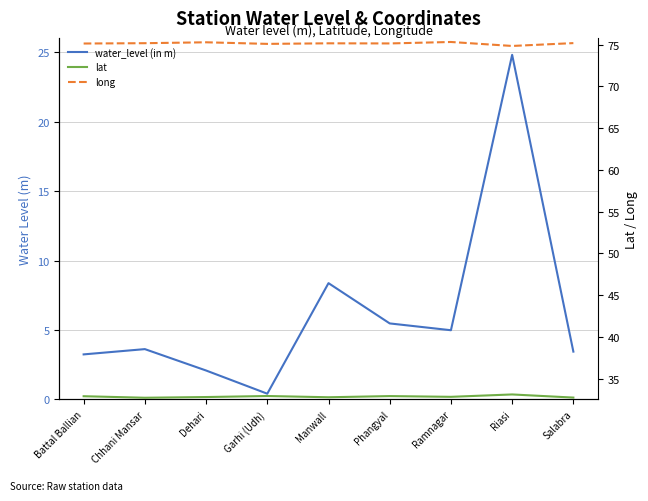

Which series has the largest total across all categories?

long